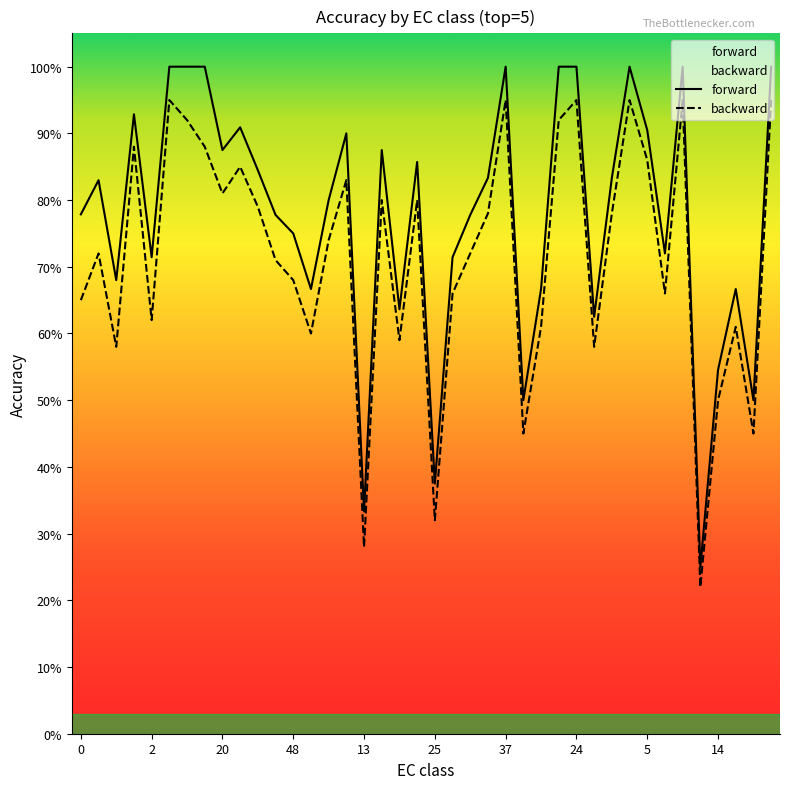

True or false: backward has a value of 1.2 at 23.

False